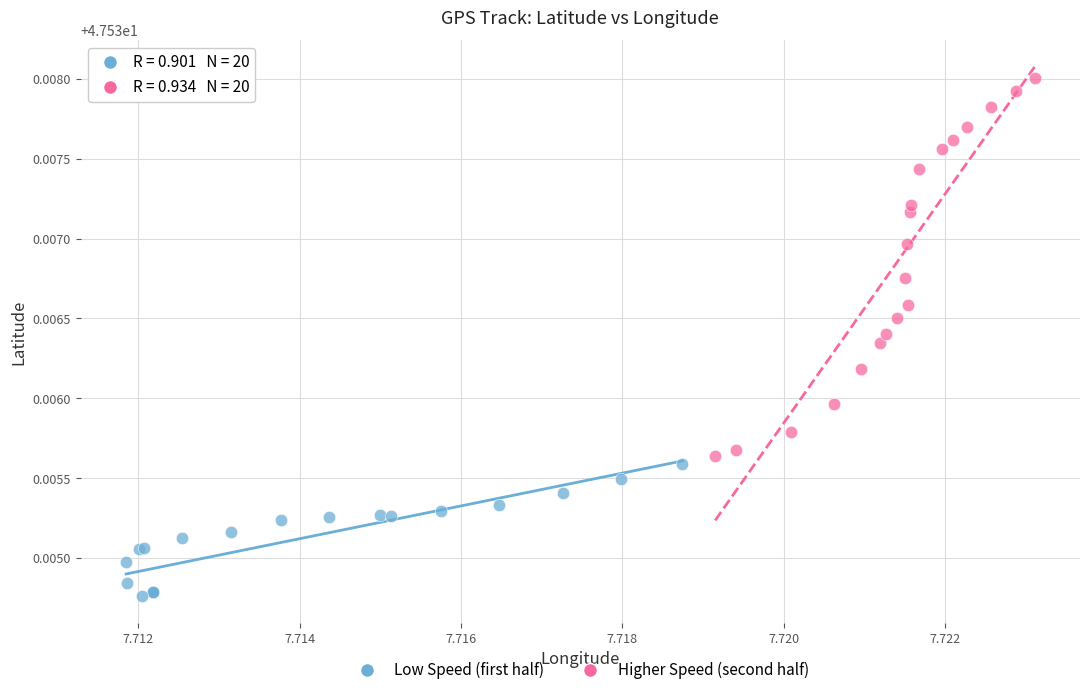

Which series reaches the minimum Y coordinate?

Low Speed (first half)